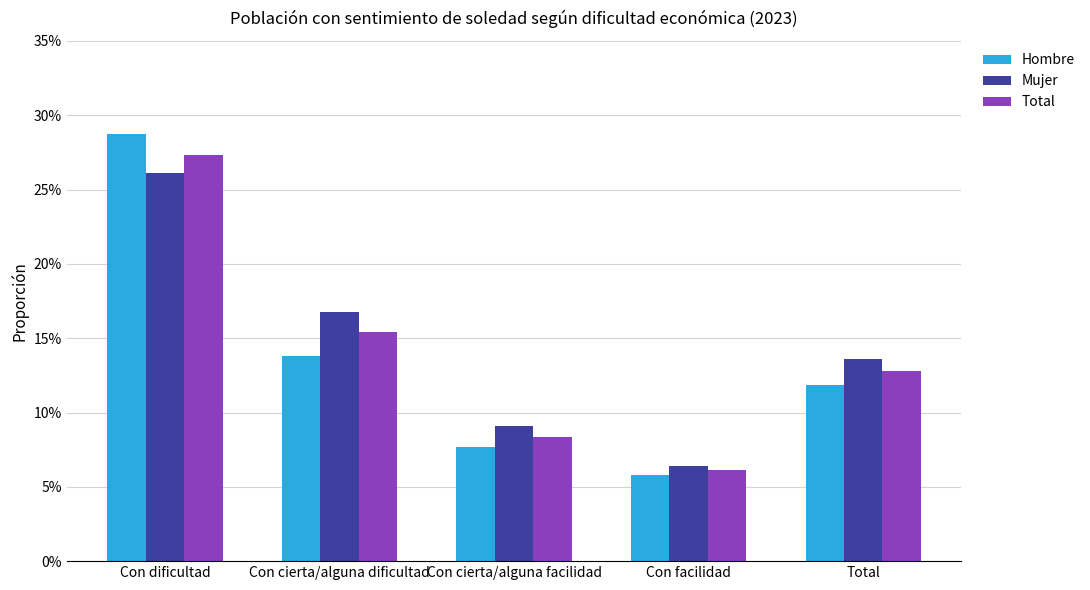

At which category is the sum across all series the highest?

Con dificultad